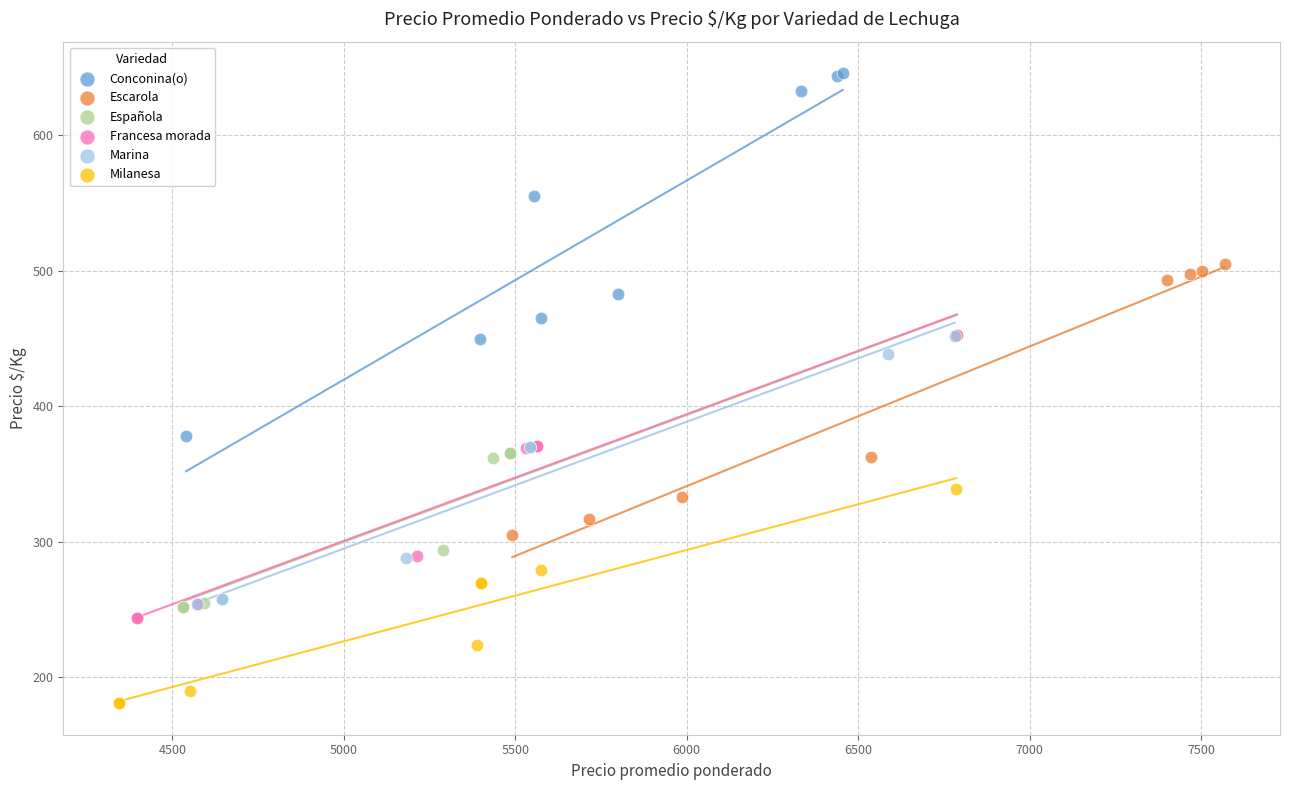

Which series reaches the maximum Y coordinate?

Conconina(o)